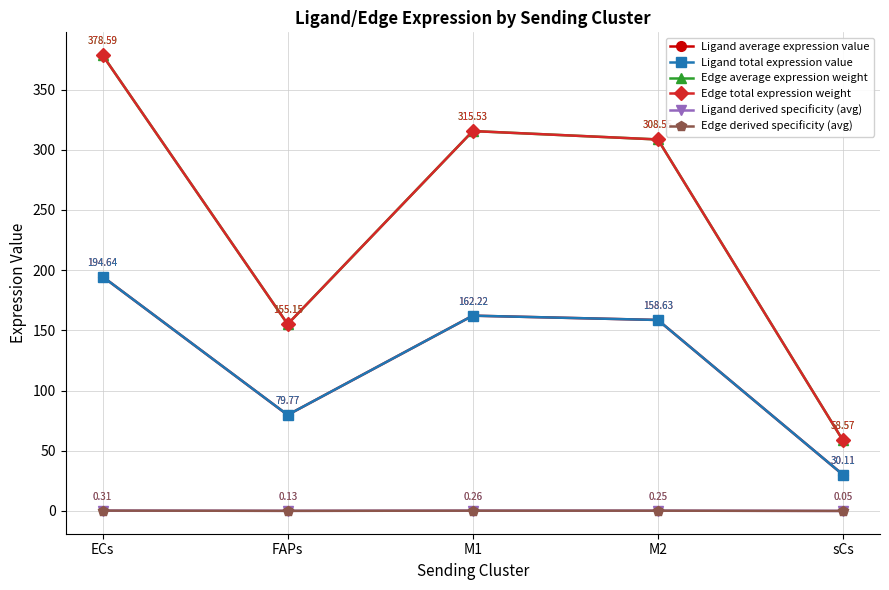

Does the chart have visible grid lines?

Yes